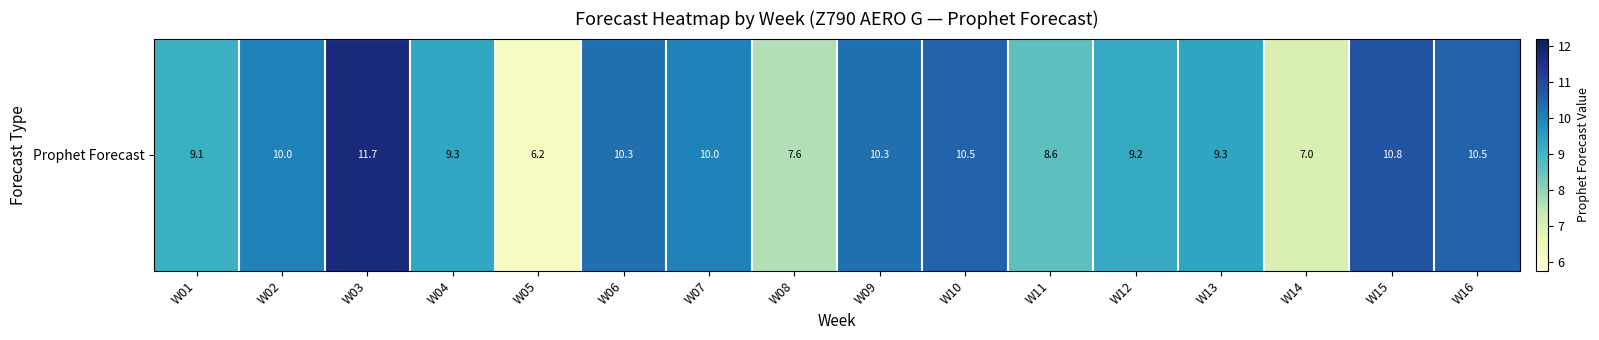

Reading left to right, list all the values displayed in this chart.

W01=9.1	W02=10.0	W03=11.7	W04=9.3	W05=6.2	W06=10.3	W07=10.0	W08=7.6	W09=10.3	W10=10.5	W11=8.6	W12=9.2	W13=9.3	W14=7.0	W15=10.8	W16=10.5